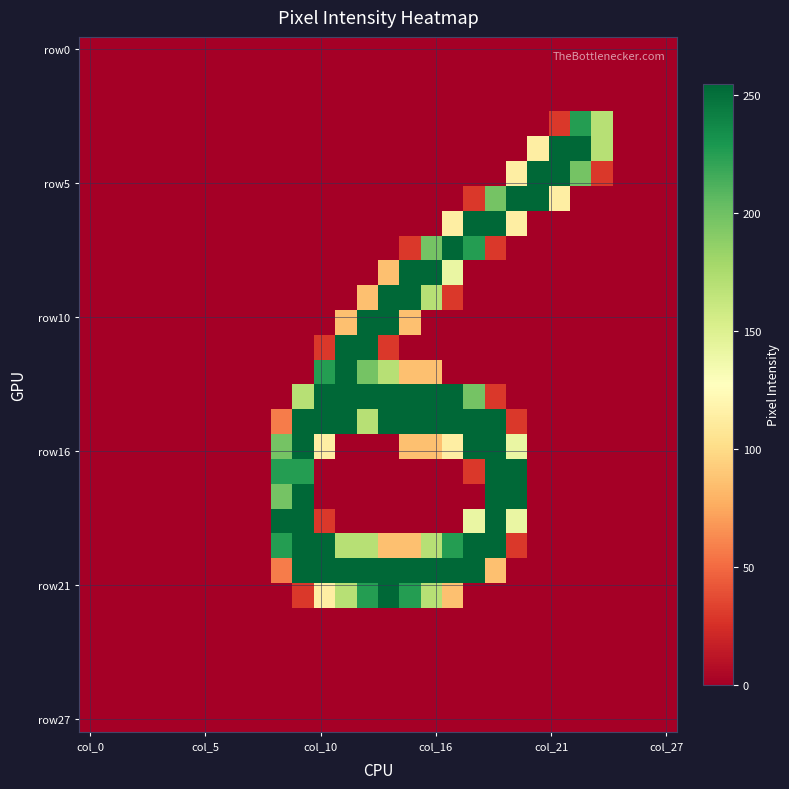

At which category does the chart reach its minimum across all series?

col_0